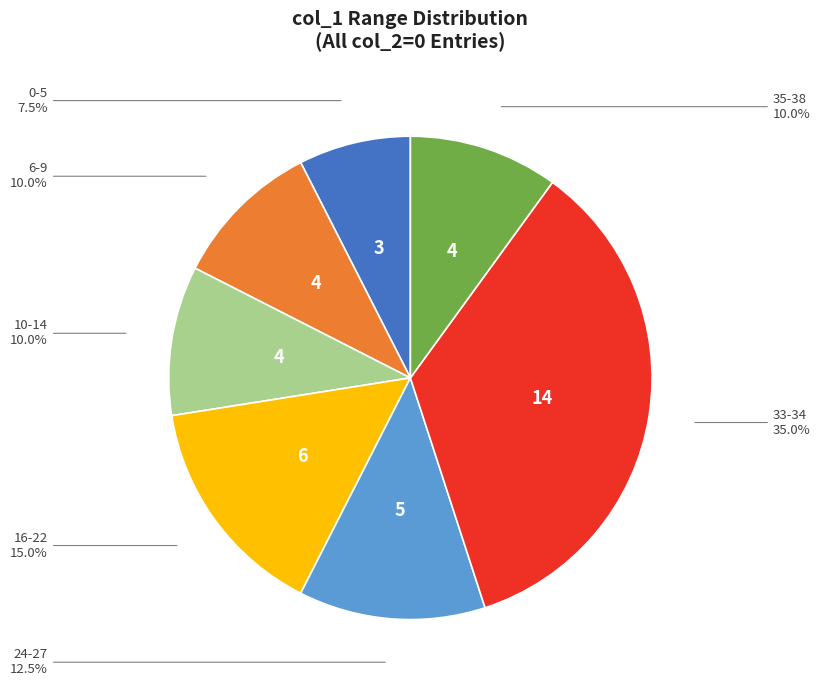

Is there a majority slice in this chart?

No